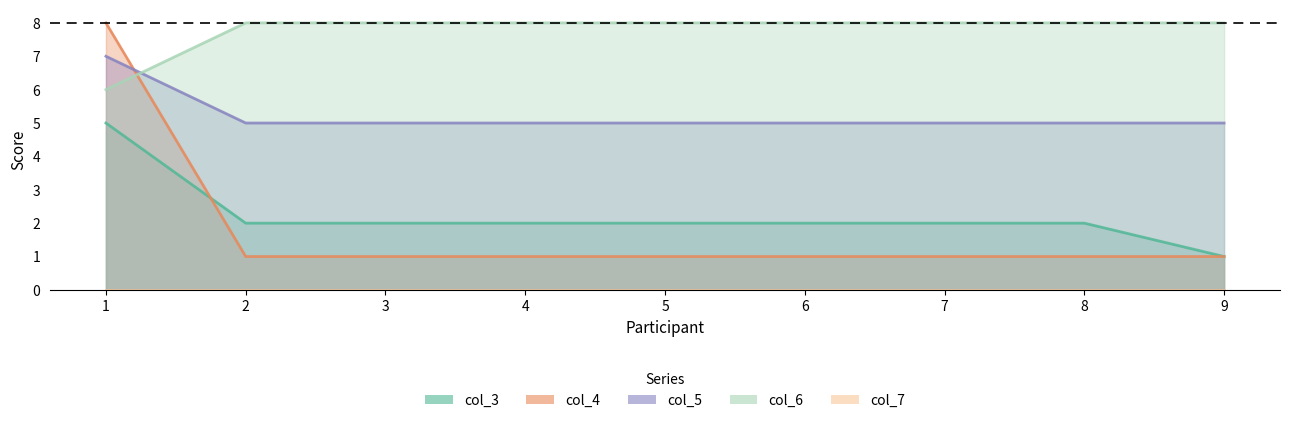

Reading right to left, extract all data points from this chart.

col_3: 9=1	8=2	7=2	6=2	5=2	4=2	3=2	2=2	1=5
col_4: 9=1	8=1	7=1	6=1	5=1	4=1	3=1	2=1	1=8
col_5: 9=5	8=5	7=5	6=5	5=5	4=5	3=5	2=5	1=7
col_6: 9=8	8=8	7=8	6=8	5=8	4=8	3=8	2=8	1=6